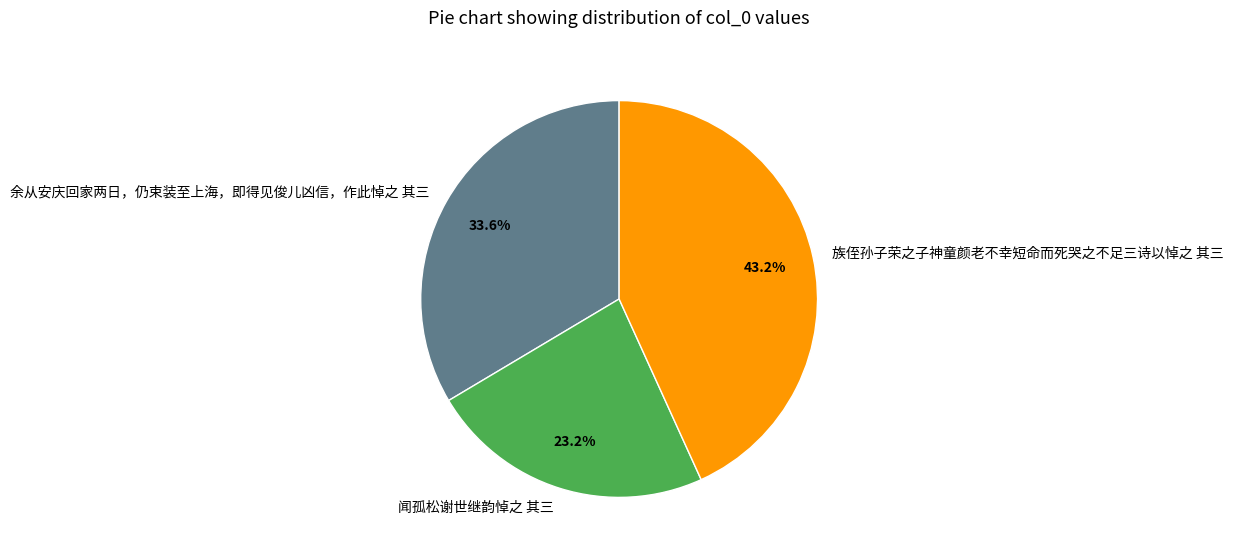

Approximately how many times larger is the value at 余从安庆回家两日，仍束装至上海，即得见俊儿凶信，作此悼之 其三 compared to 族侄孙子荣之子神童颜老不幸短命而死哭之不足三诗以悼之 其三?

0.8